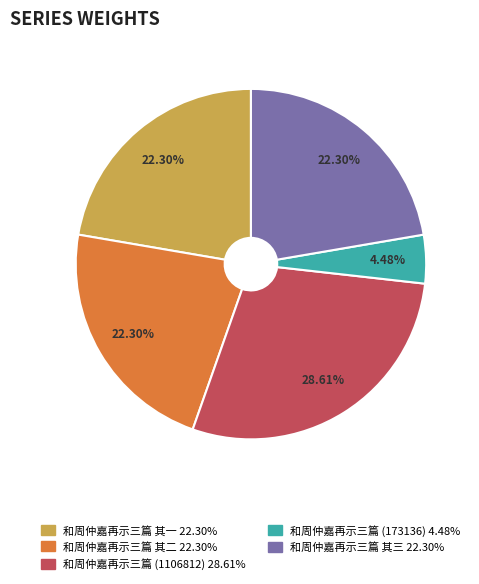

To the nearest percent, what is the average slice percentage?

20%